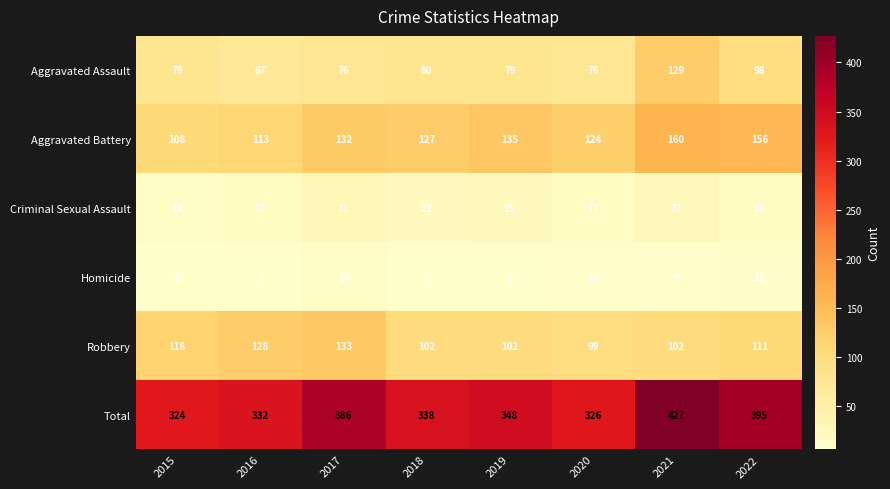

Which label corresponds to the smallest value in the chart?

2015